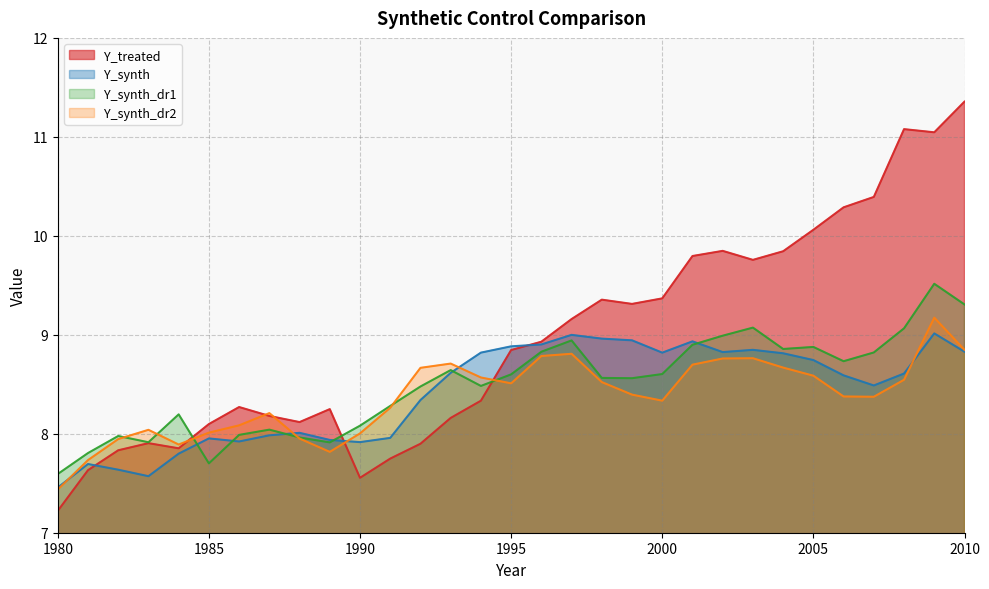

The value of Y_synth_dr1 at 1998 is 1.8. True or false?

False